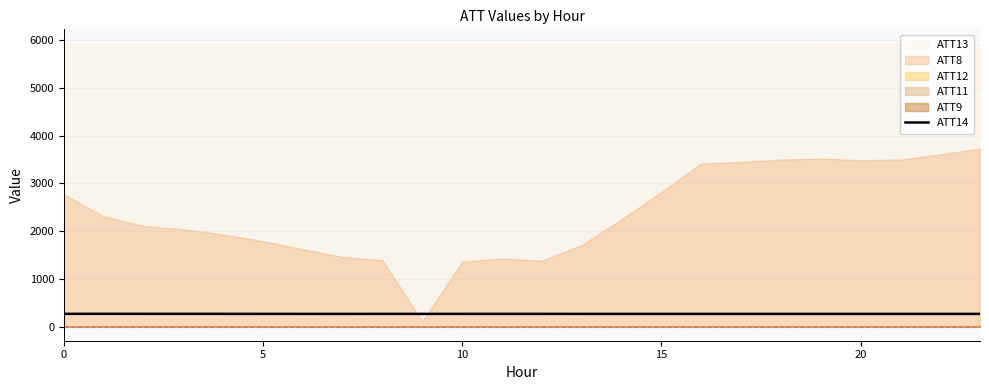

What is the lowest value of the ATT14 series?

265.1